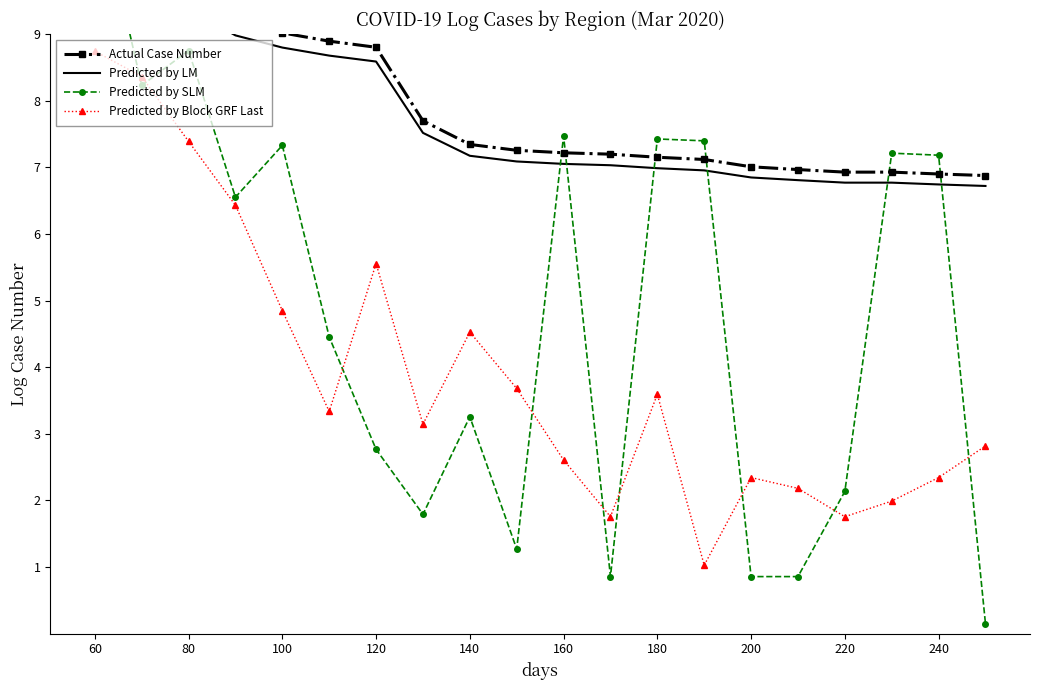

True or false: Predicted by Block GRF Last and Predicted by SLM cross at least once.

True